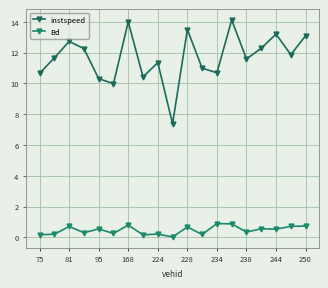

True or false: Bd and instspeed cross at least once.

False